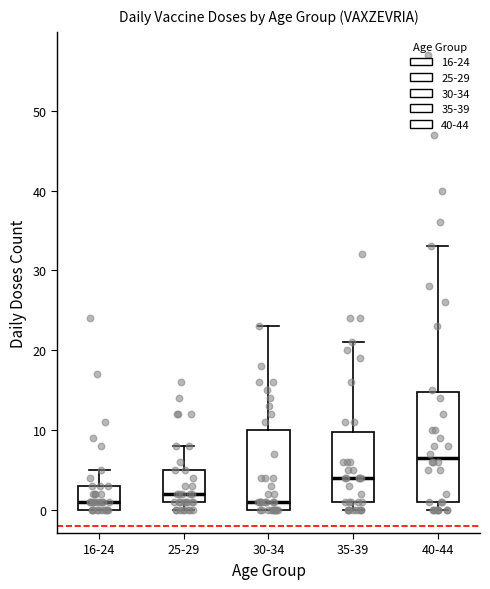

Where does the median line of the box for 25-29 sit on the y-axis? The values are not printed on the chart, so give them approximately, as read against the axis.

2